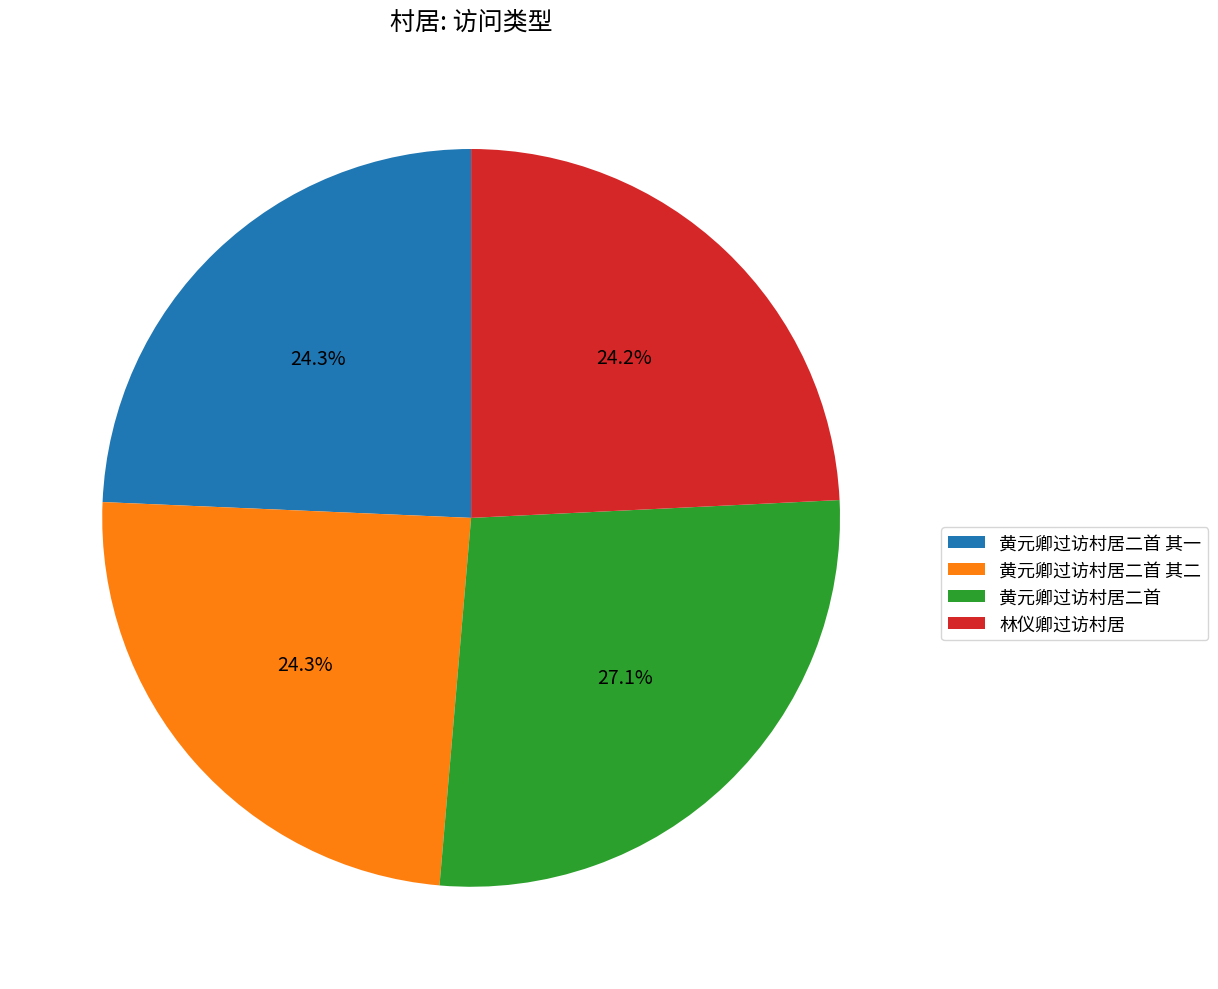

To the nearest percent, what portion does 黄元卿过访村居二首 represent?

27%